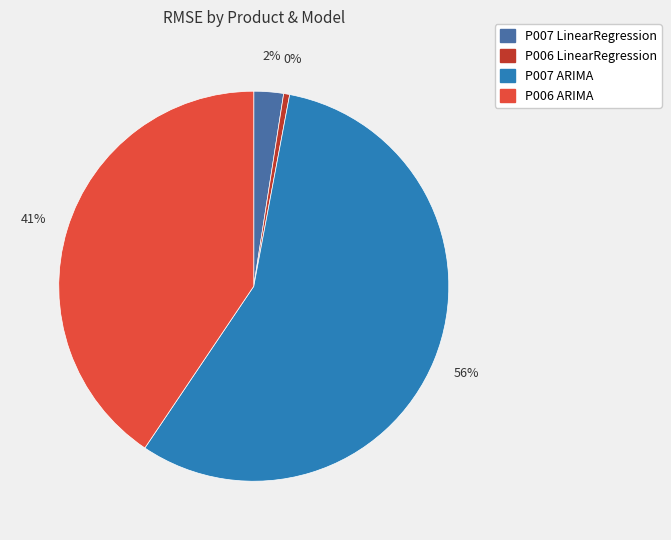

True or false: P007 LinearRegression accounts for 2% of the total.

True